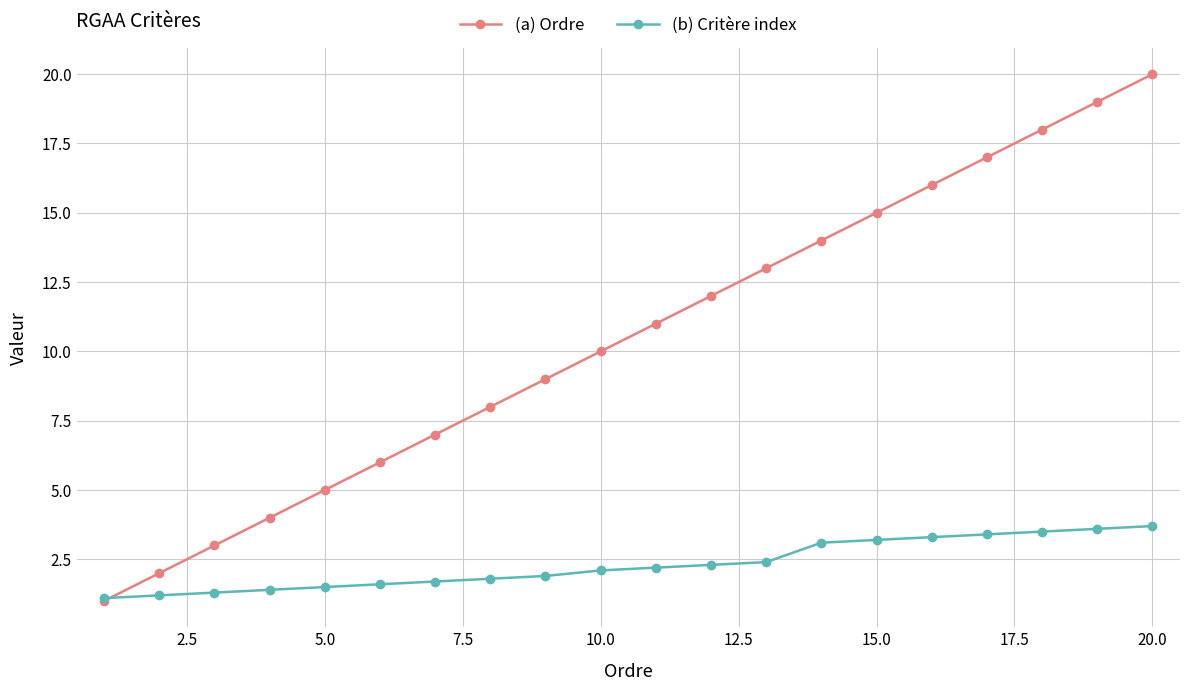

What is the minimum value shown in the chart?

1.0